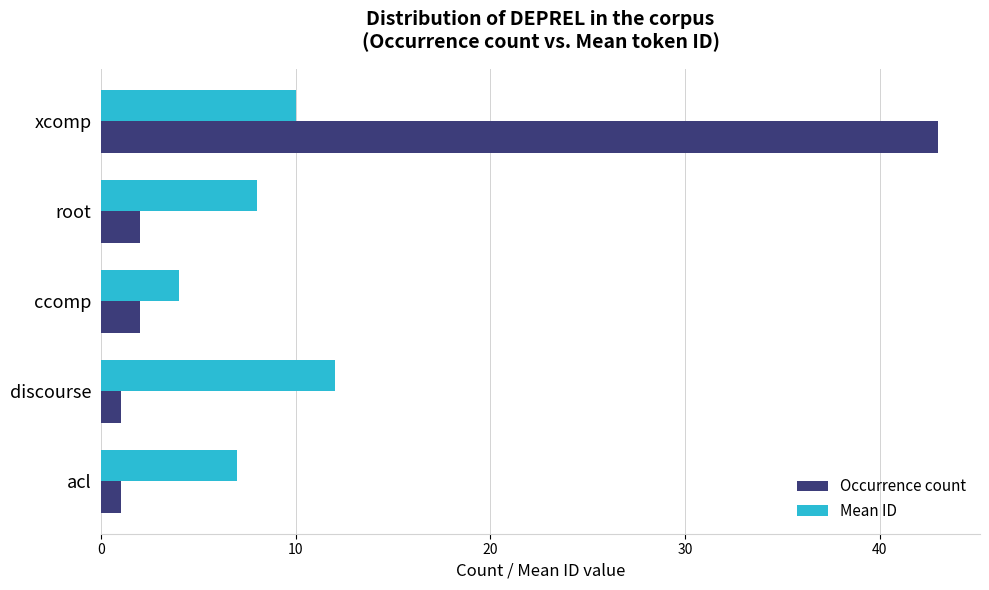

What is the sum of all Mean ID values?

41